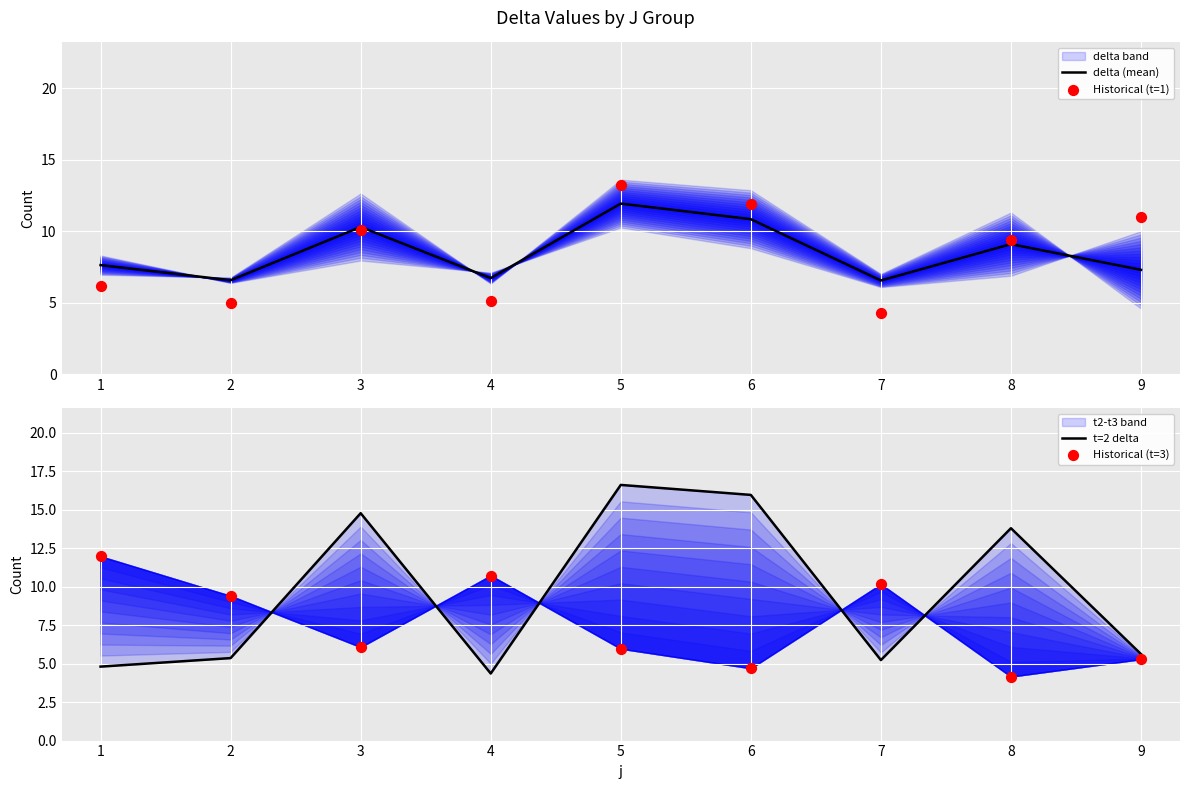

Which series has the widest spread of Y values?

t=2 delta